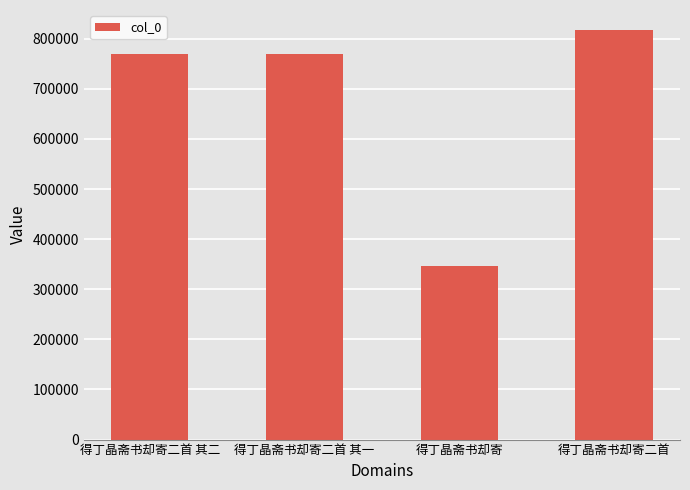

What is the difference between the second highest and minimum values?

423309